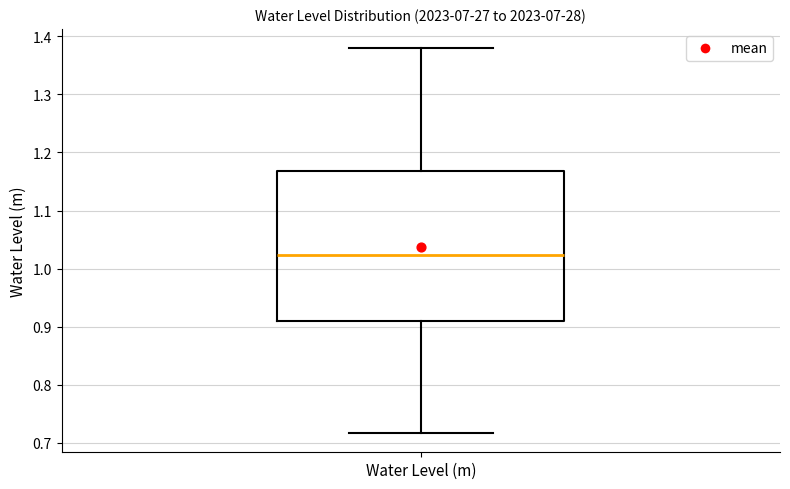

Transcribe this box plot: give where the median line is, the range the box spans, and where the two whiskers end, as read against the y-axis. The values are not printed on the chart, so give them approximately, as read against the axis.

median 1.02, box 0.91 to 1.17, whiskers 0.72 to 1.38